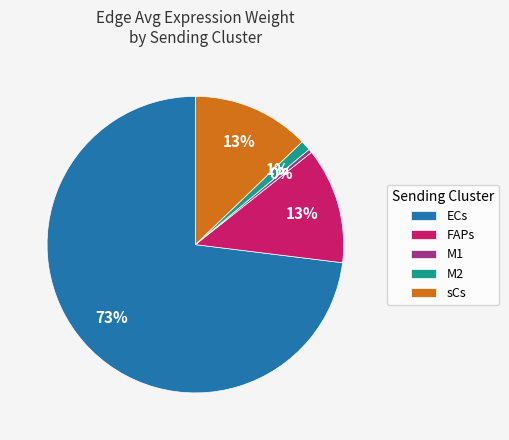

How many segments does this pie chart have?

5